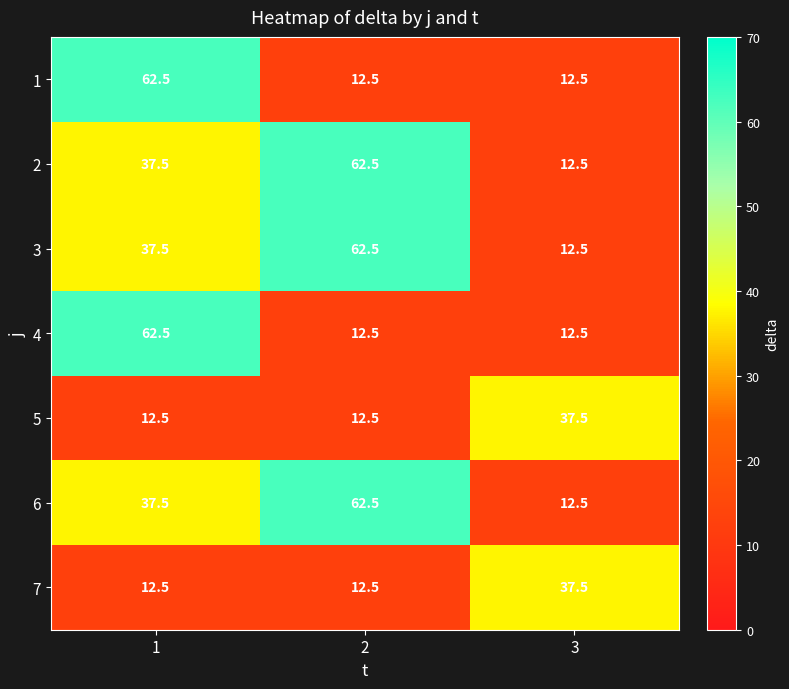

True or false: 7 has a value of 12.5 at 1.

True